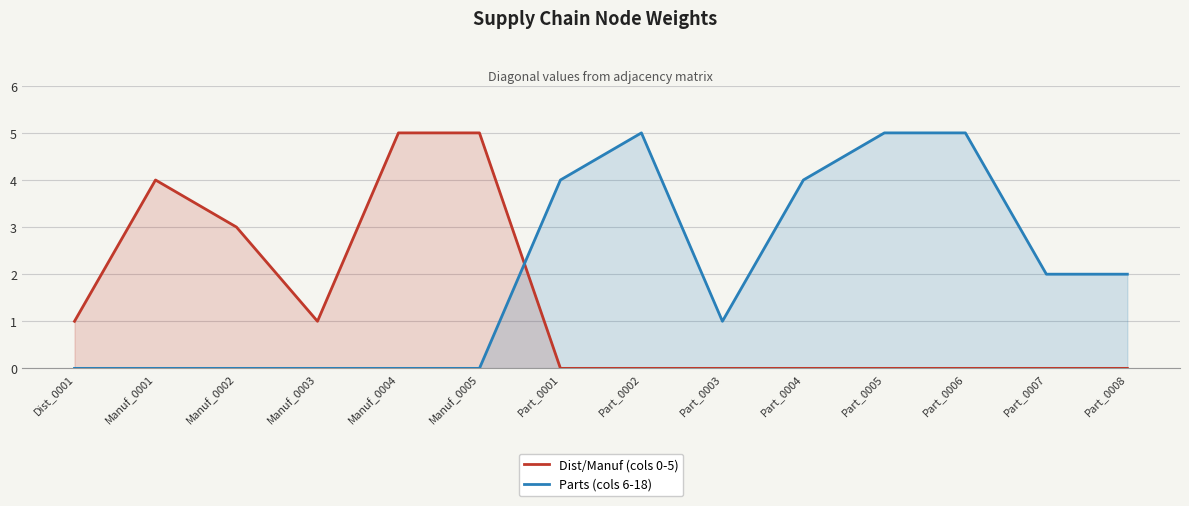

Count the Dist/Manuf (cols 0-5) values in the range 0 to 3.

11